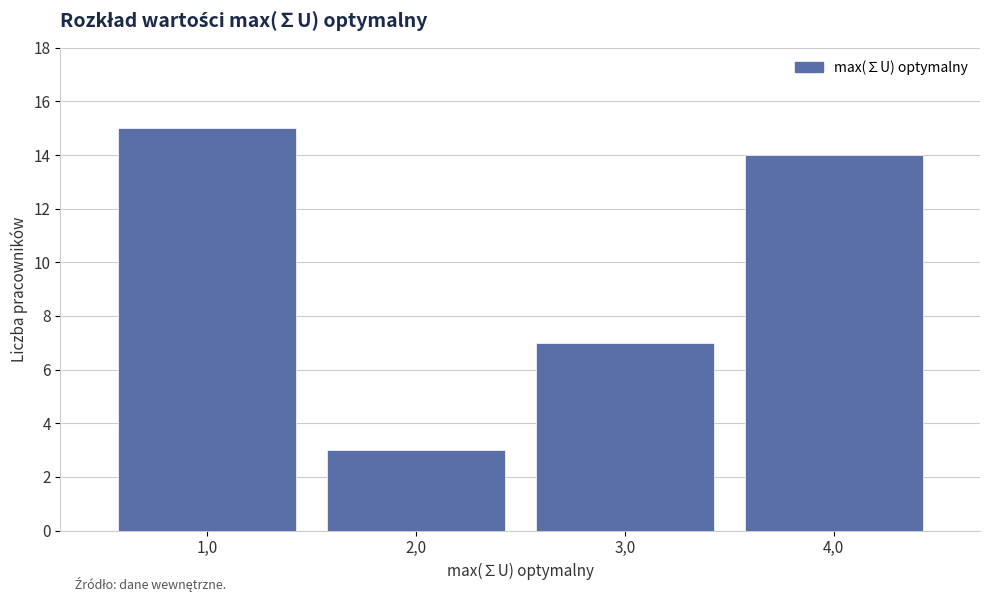

Reading left to right, extract all data points from this chart.

1,0=15	2,0=3	3,0=7	4,0=14